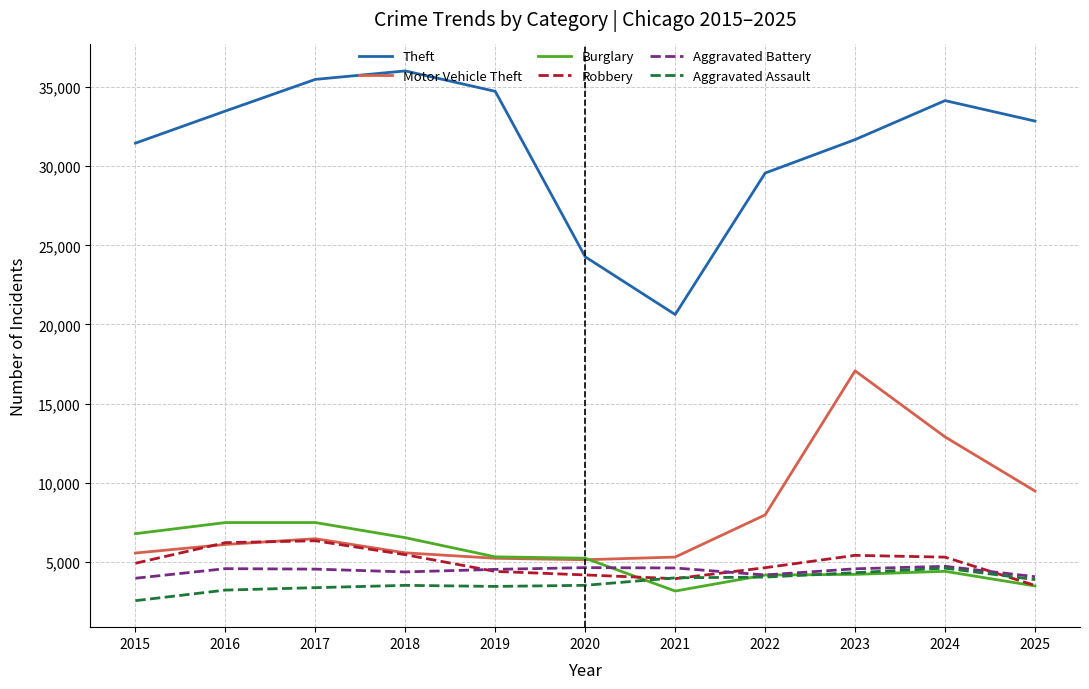

What is the sum of the Aggravated Assault values at 2024 and 2018?

8099